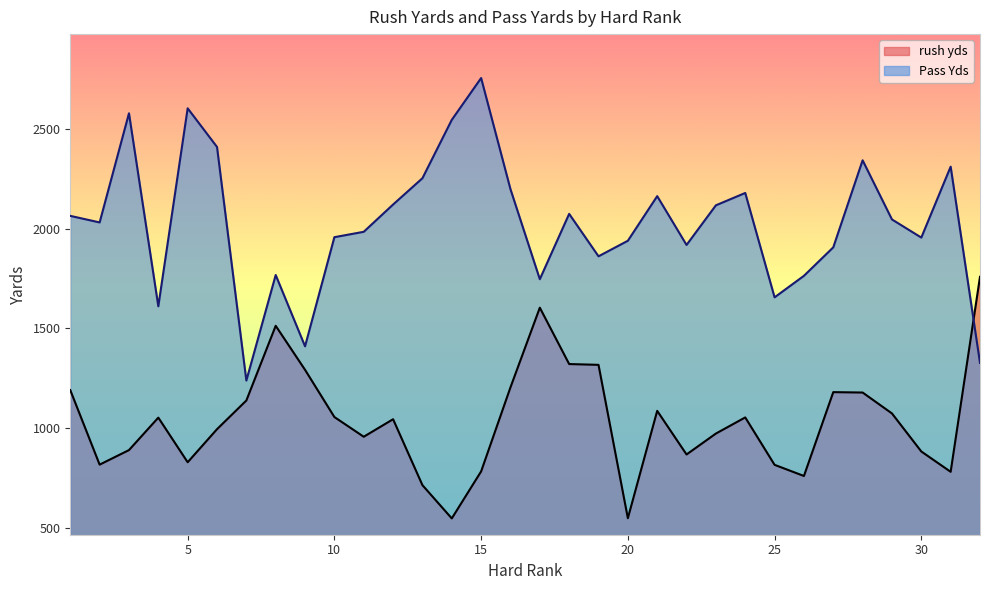

At which label does Pass Yds reach its peak?

15